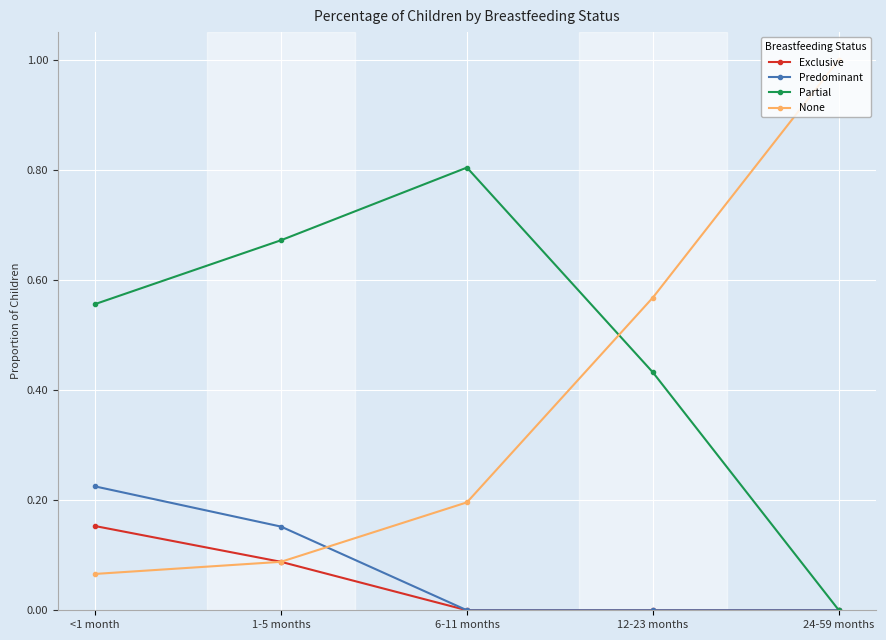

How many categories are shown in the chart?

5